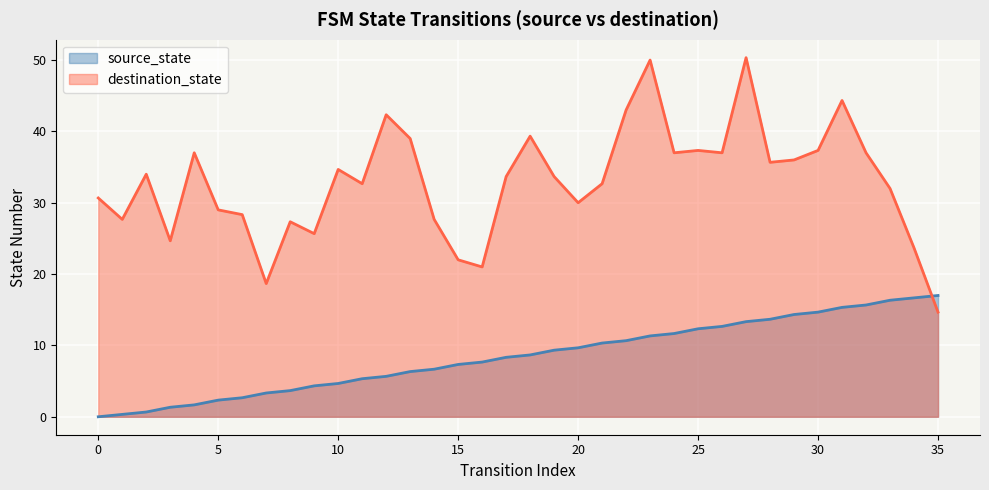

Is it true that the value at 4 is 1.7?

True